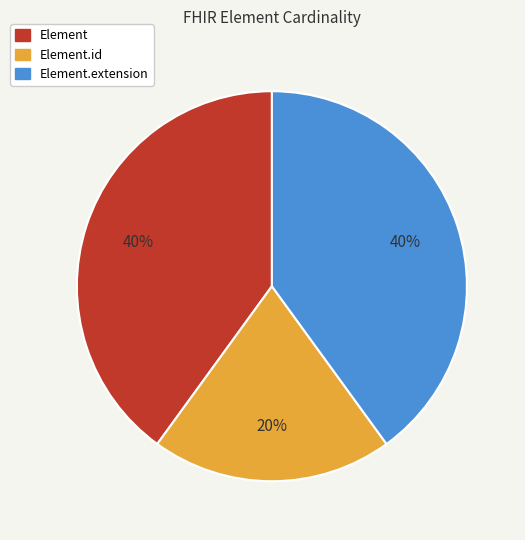

Is there a majority slice in this chart?

No